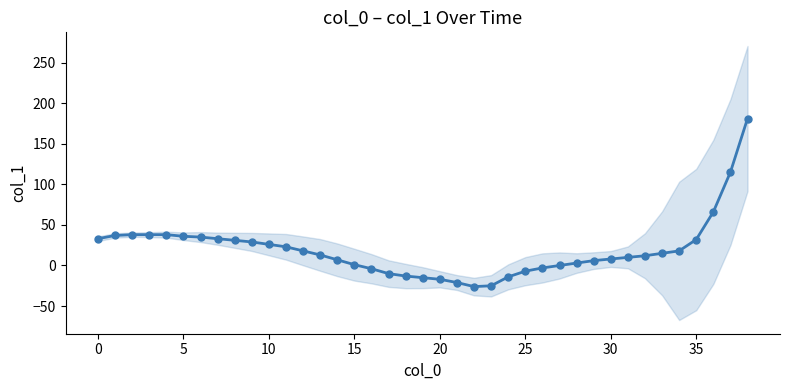

Count the number of values greater than 13.

19